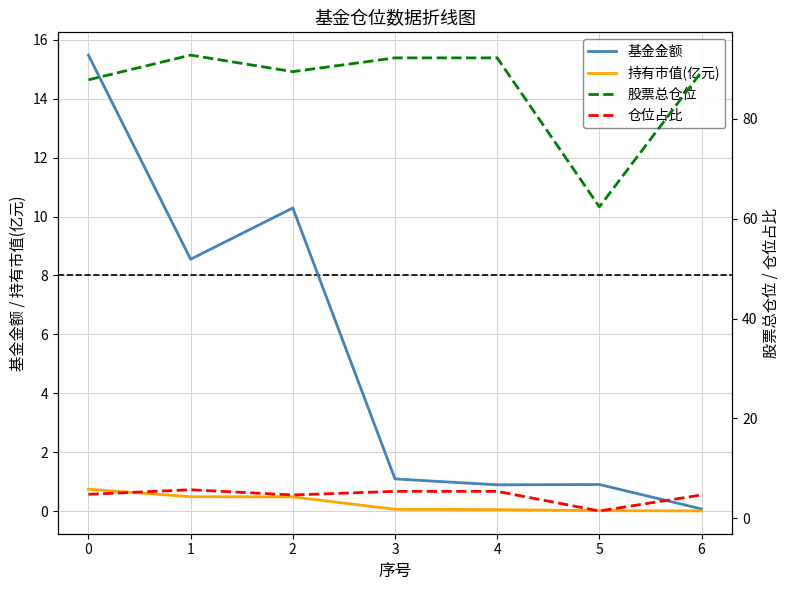

The value of 基金金额 at 5 is 0.9. True or false?

True